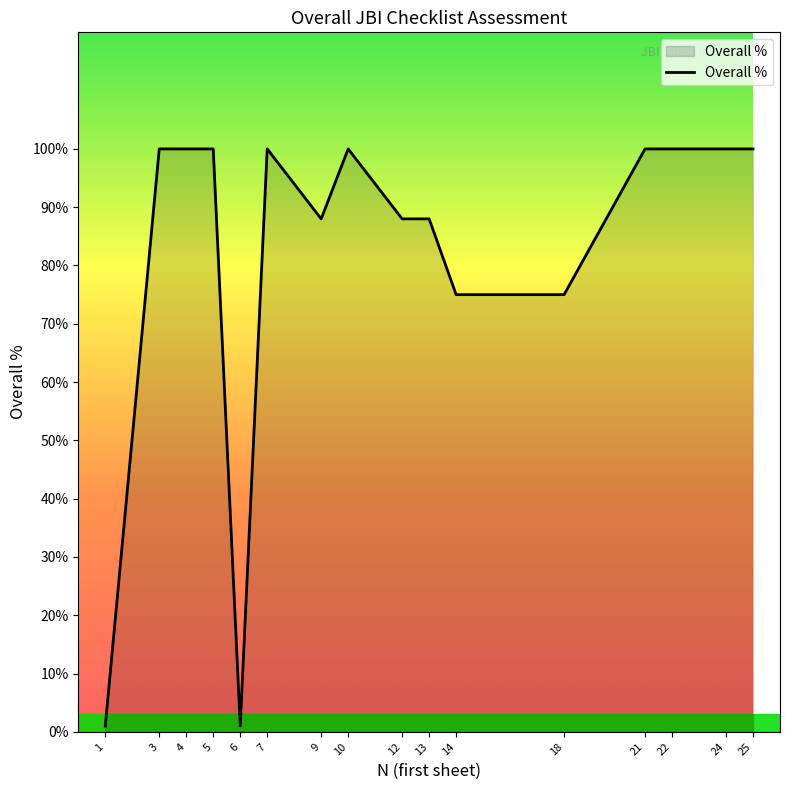

What is the maximum value shown in the chart?

100